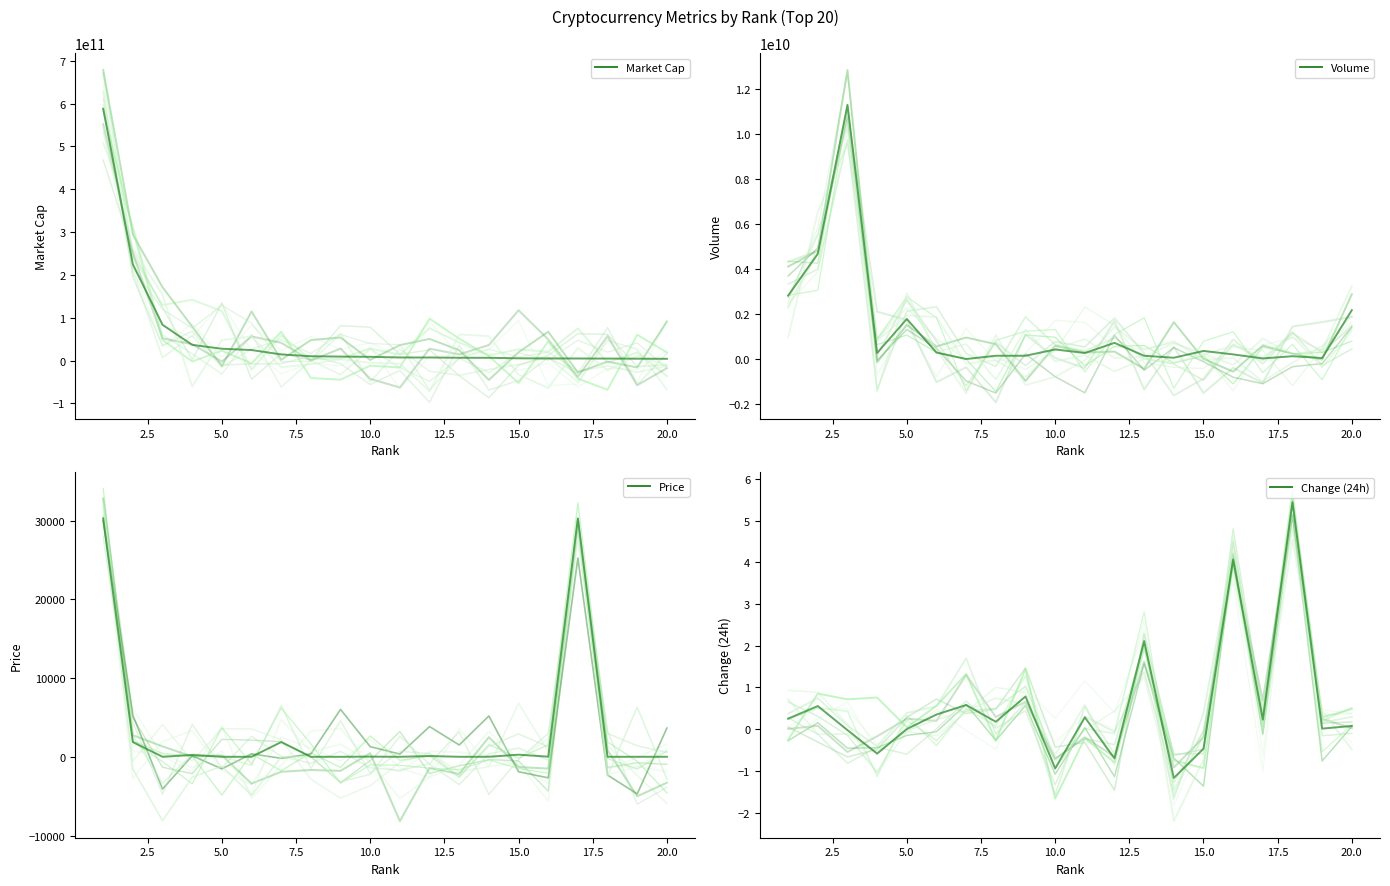

At how many categories does at least one series exceed 317414601568?

1